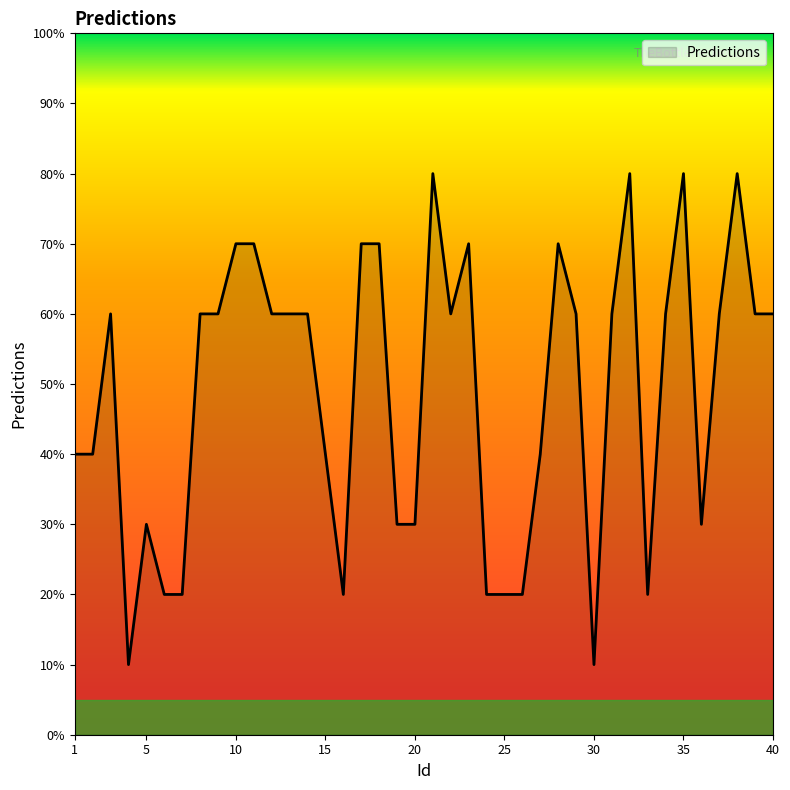

Does the chart have visible grid lines?

No